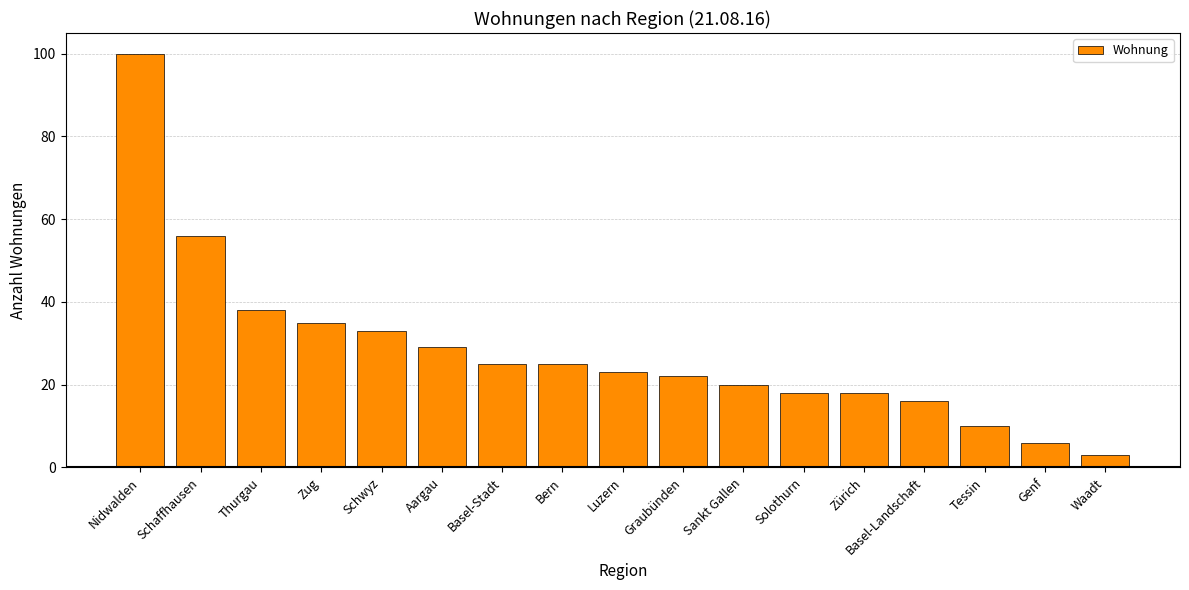

What is the difference between the values at Bern and Zürich?

7